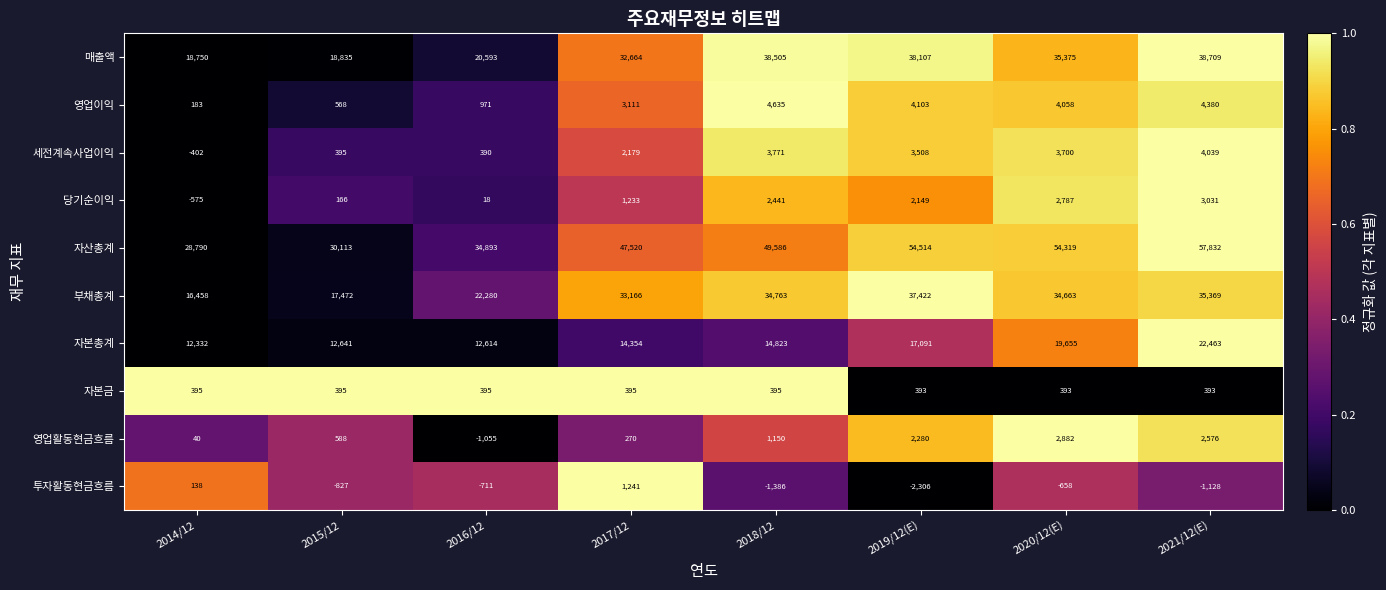

How many data points in 자산총계 are less than 49586?

4